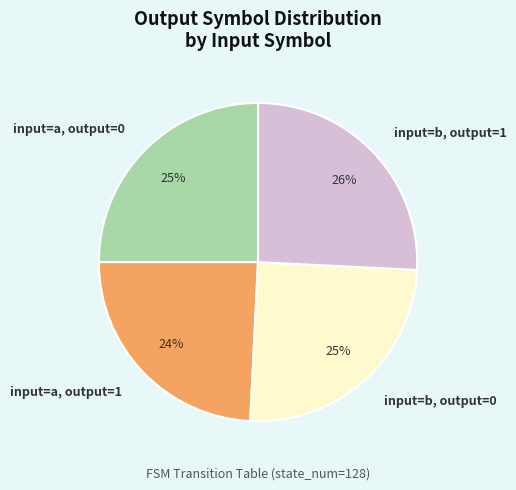

Approximately how many times larger is the value at input=a, output=0 compared to input=a, output=1?

1.0